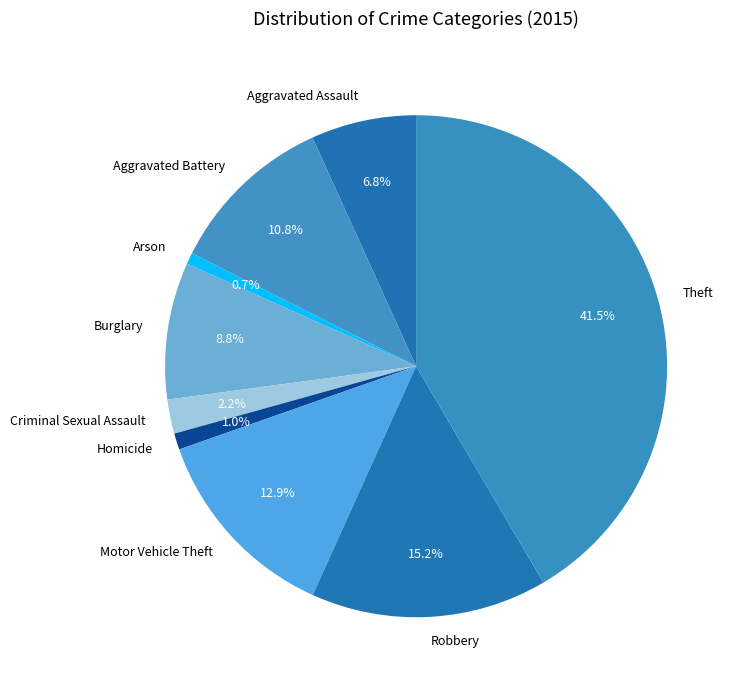

To the nearest percent, what is the difference between the Motor Vehicle Theft and Burglary slice percentages?

4%